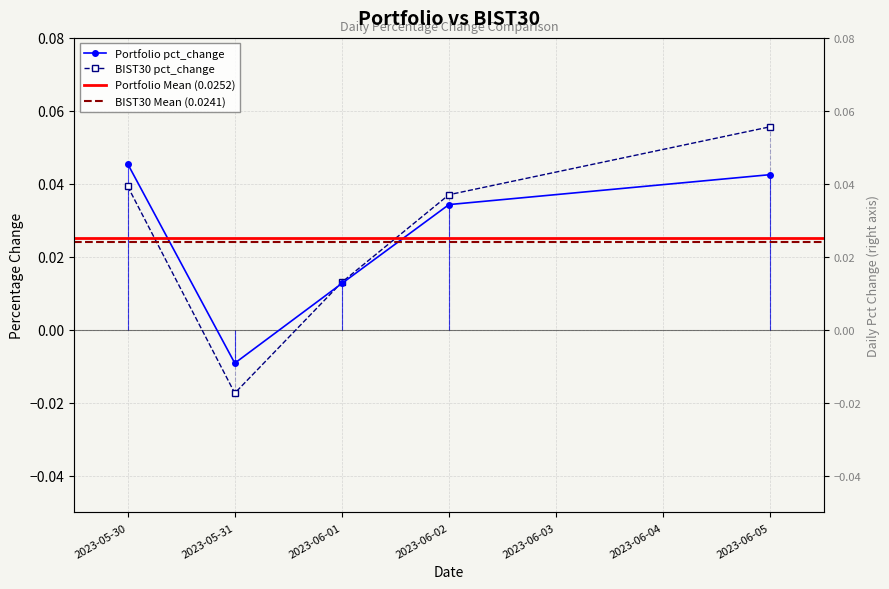

What is the sum of the Portfolio pct_change values at 2023-06-05 and 2023-06-01?

0.1